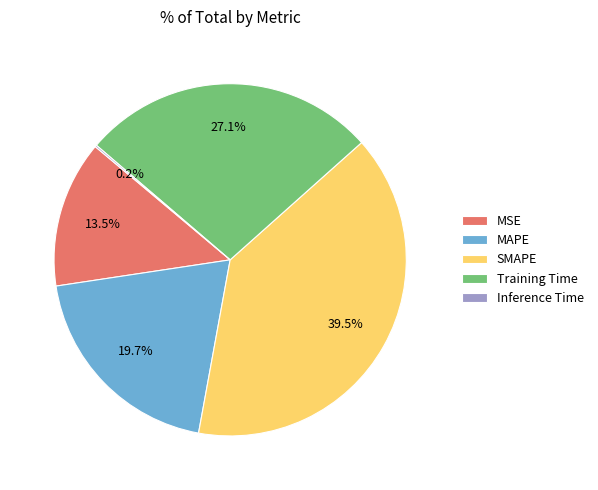

Is MAPE the majority of the pie?

No